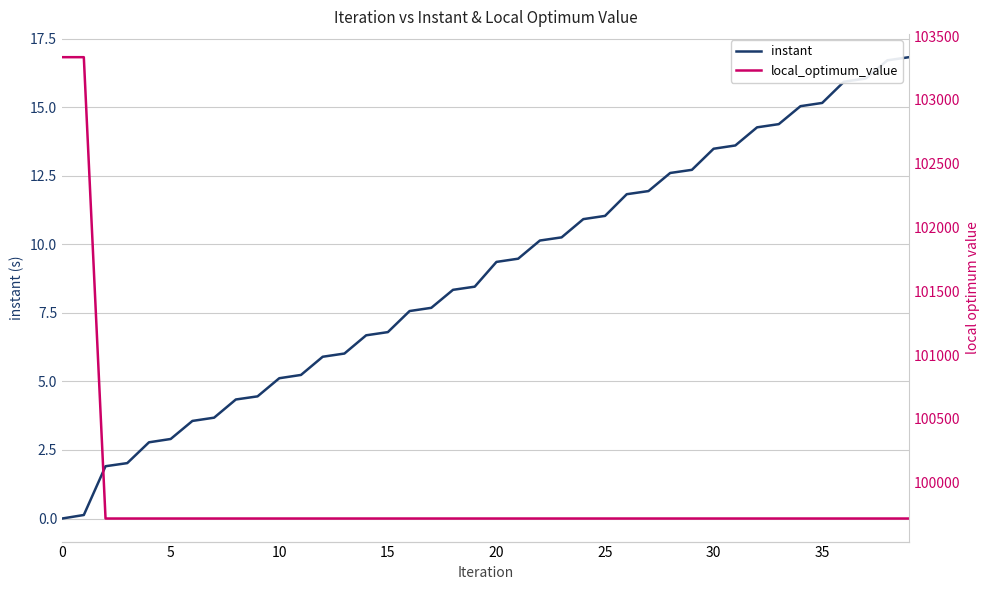

Is it true that instant equals 15.2 at 35?

True